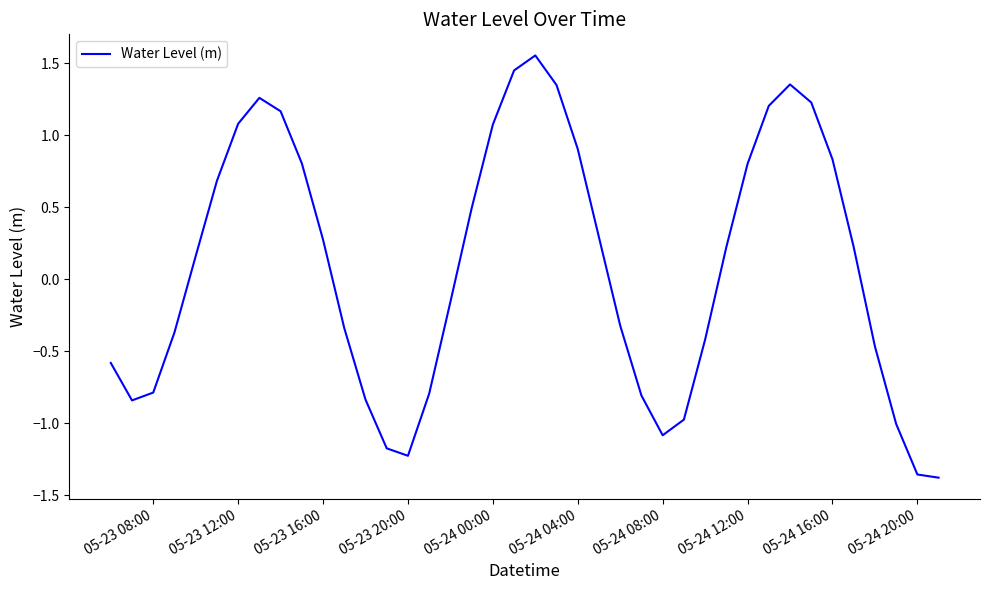

How many categories are shown in the chart?

40